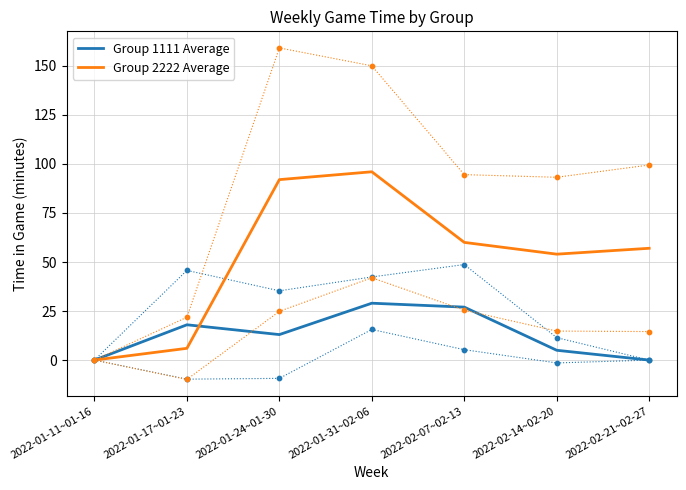

What are all the series names shown in the legend?

Group 1111 Average, Group 2222 Average